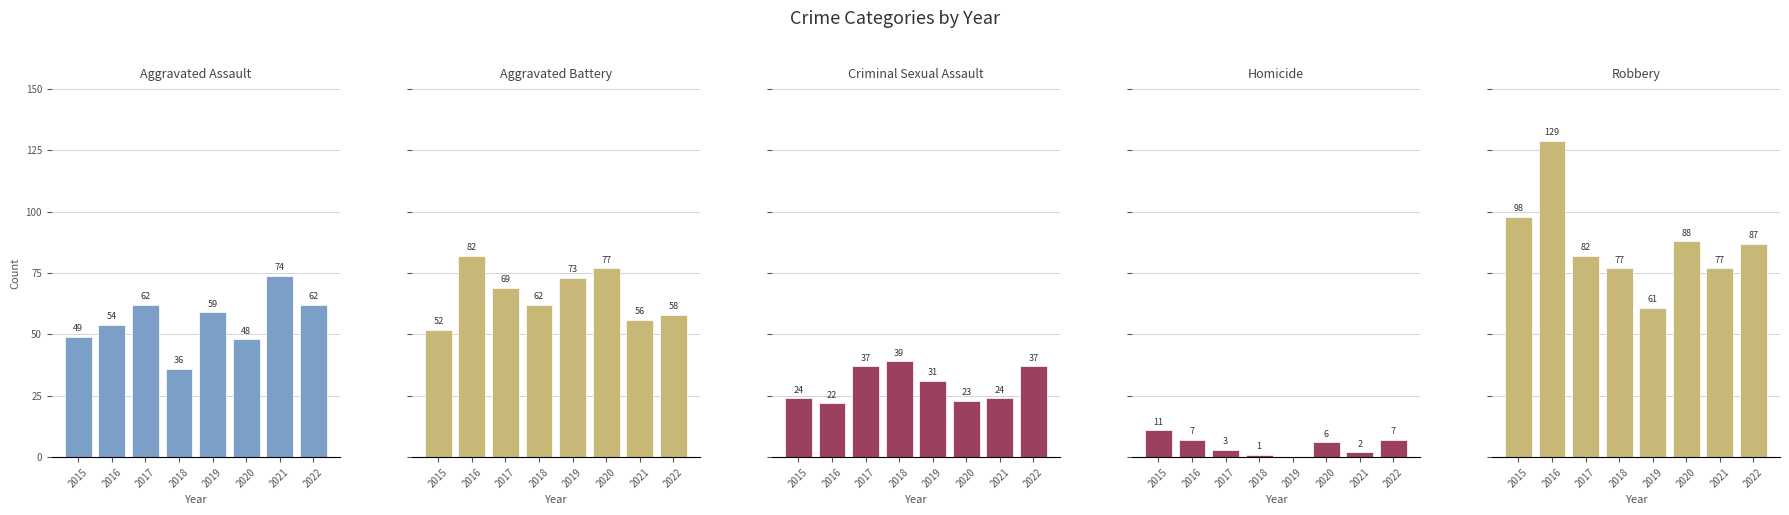

Which category has the lowest value in the Aggravated Assault series?

2018